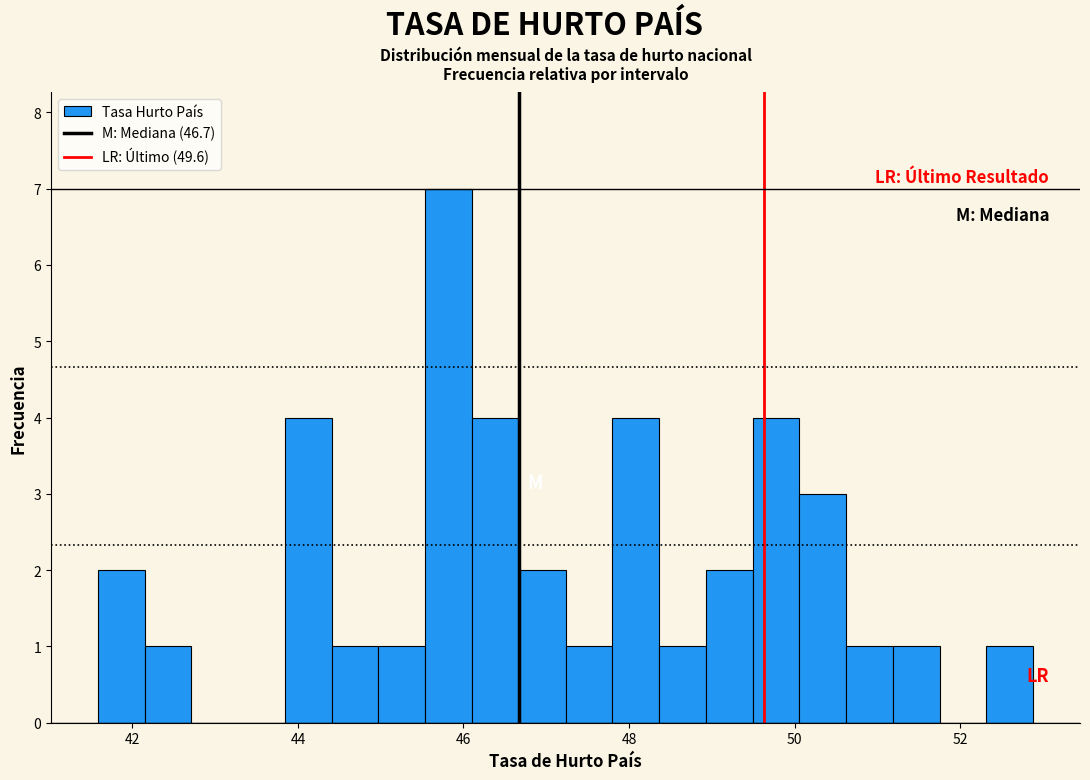

Read against the x-axis, roughly where is the centre of the tallest bar?

45.8